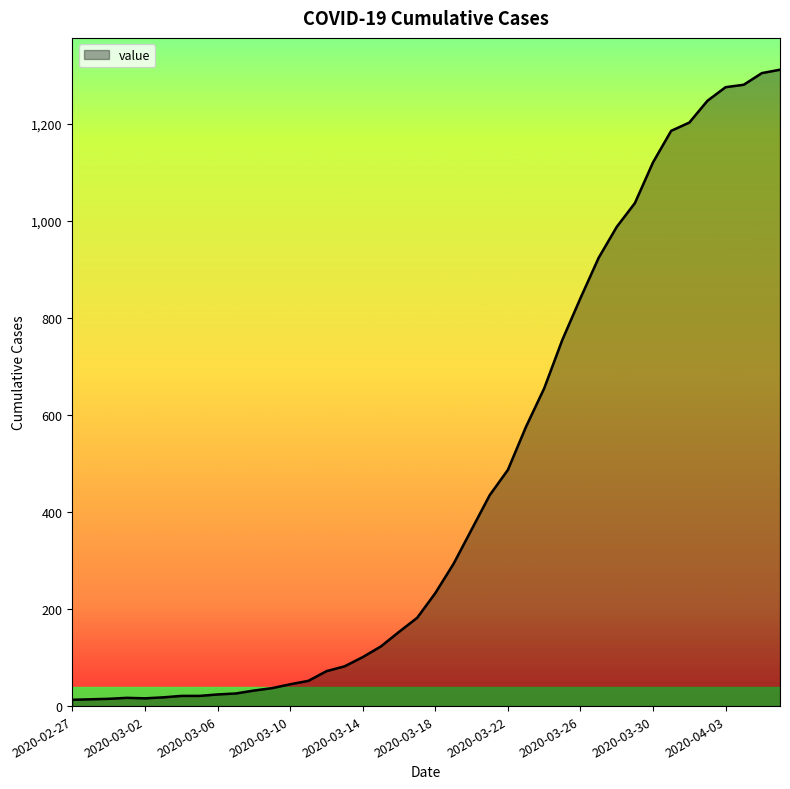

What is the difference between the maximum and minimum values?

1299